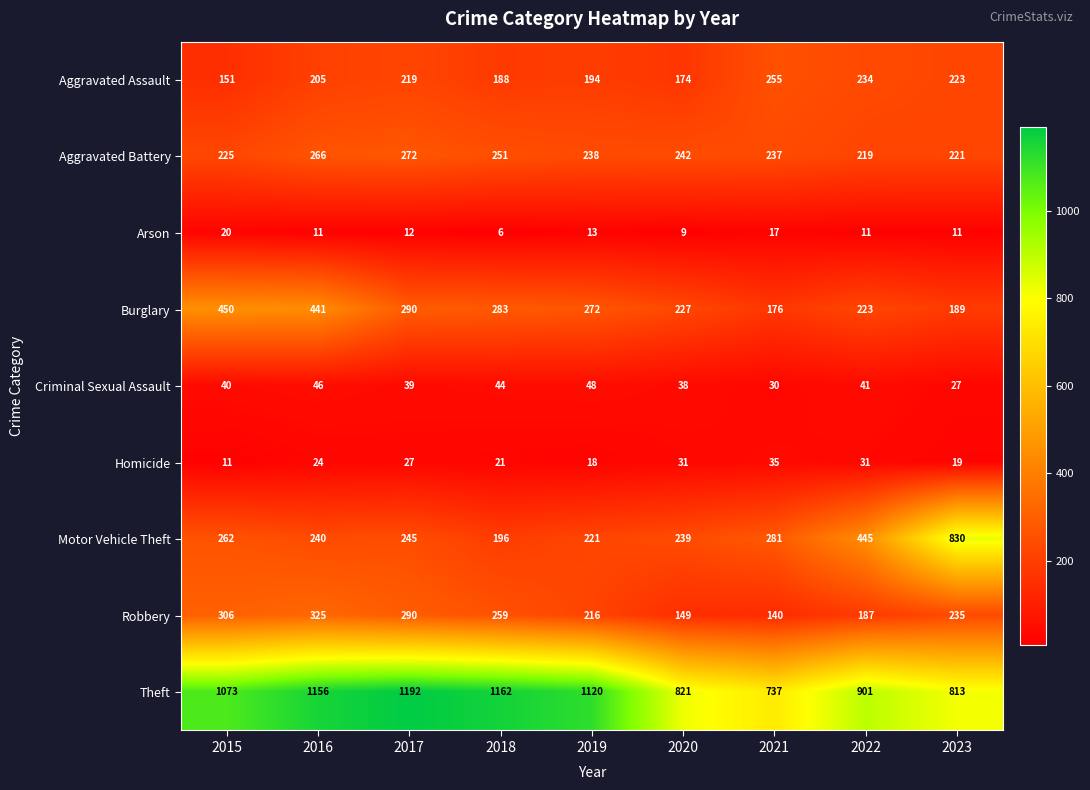

What is the smallest value displayed?

6